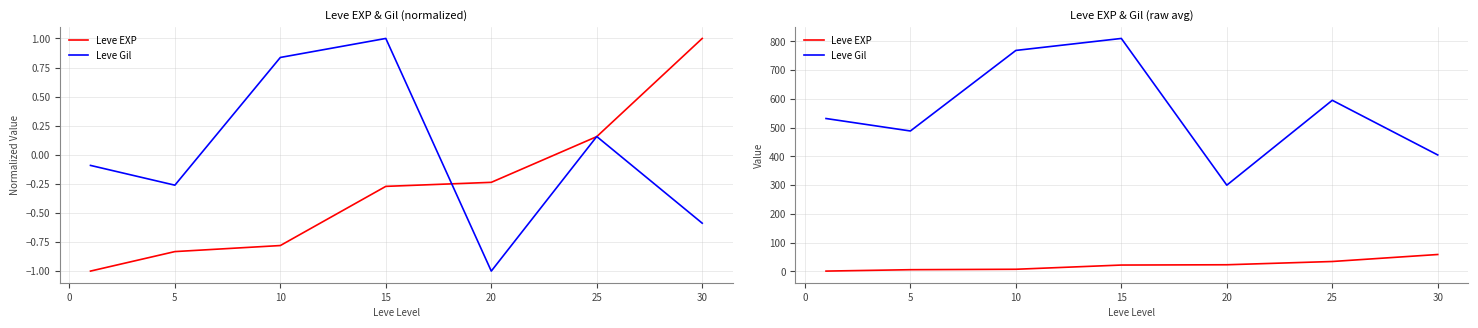

What position from the left is 20?

5